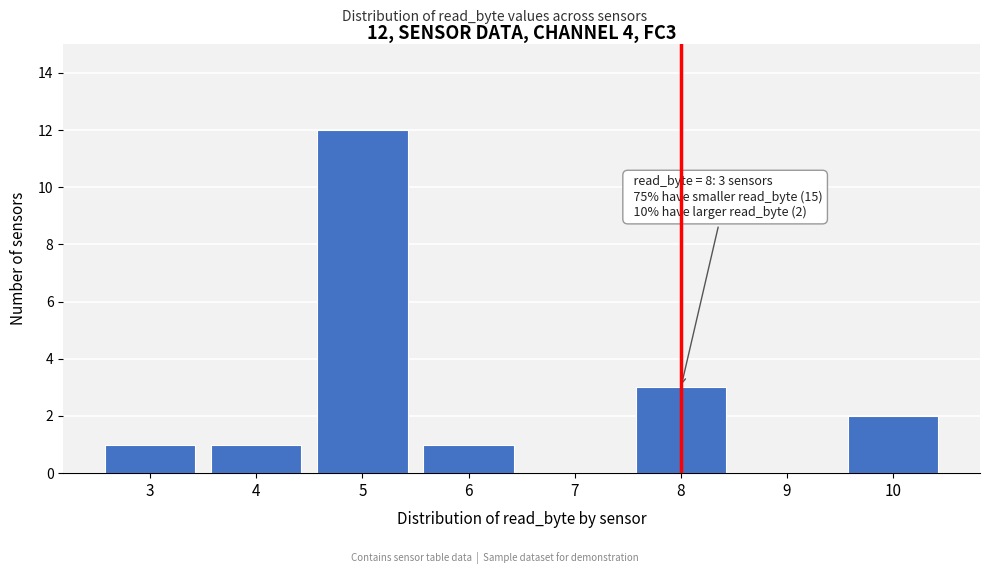

Reading left to right, extract all data points from this chart.

3=1	4=1	5=12	6=1	7=0	8=3	9=0	10=2